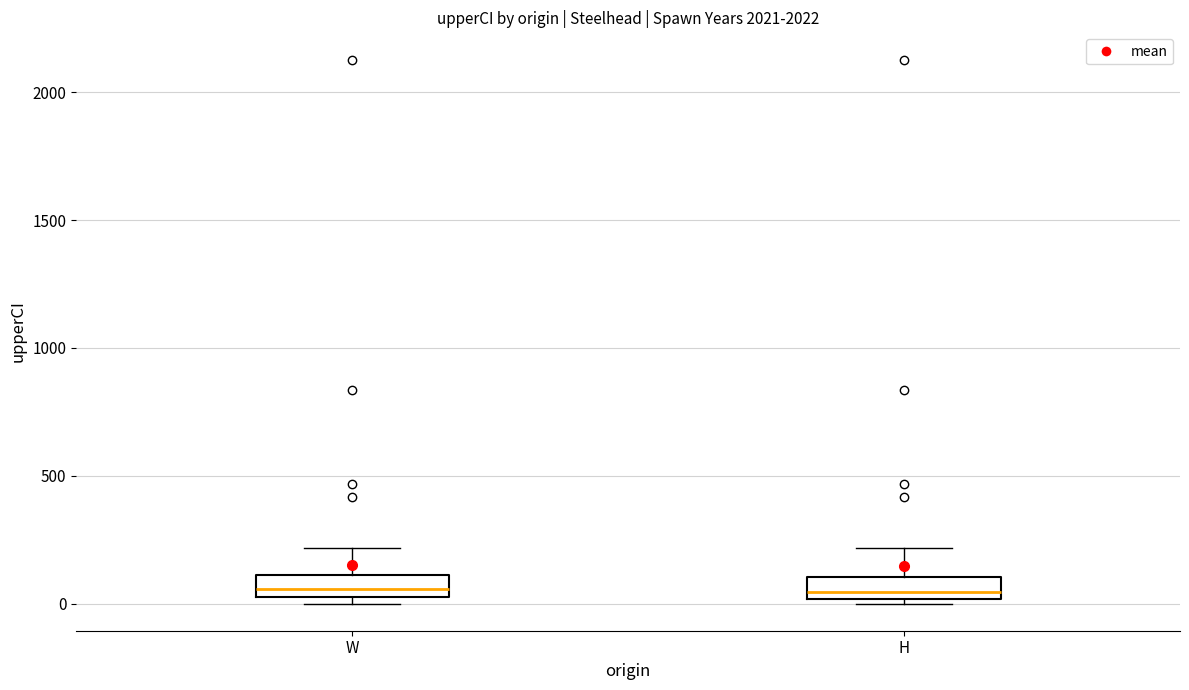

Reading left to right, transcribe this box plot: for each box, give where its median line is, the range the box spans, and where its two whiskers end, as read against the y-axis. The values are not printed on the chart, so give them approximately, as read against the axis.

W: median 50 (inside the box), box 50 to 100, whiskers 0 to 200
H: median 50, box 0 to 100, whiskers 0 (just below the box's lower edge) to 200